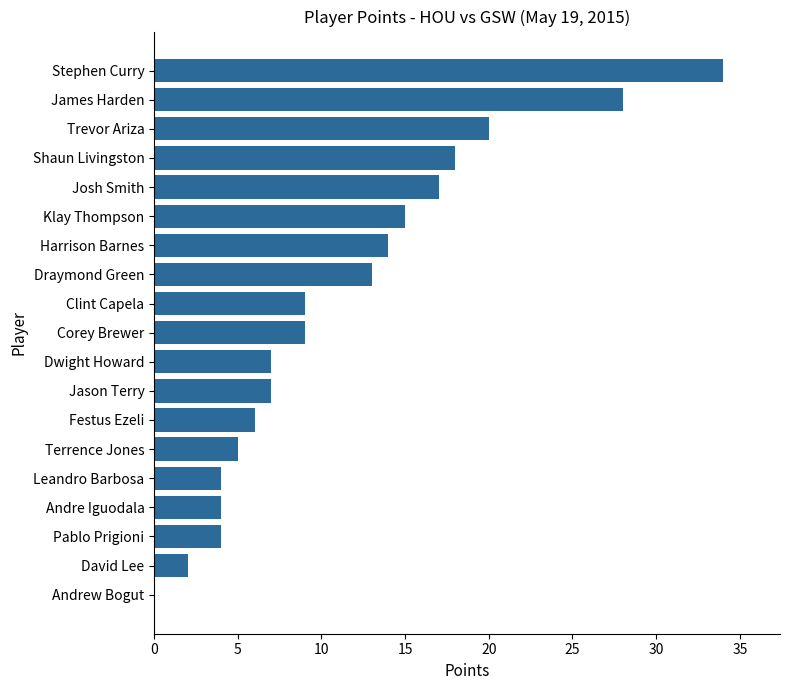

What is the average value?

11